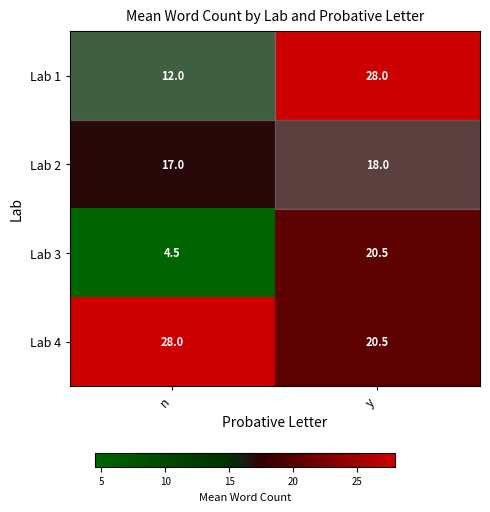

At which label does Lab 3 first exceed 20?

y